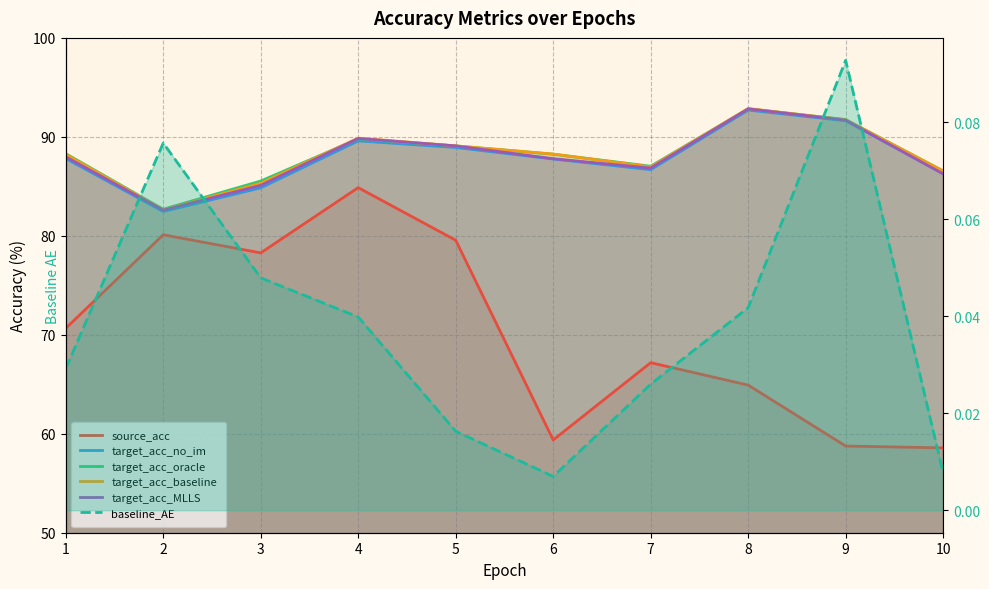

What is the sum of all baseline_AE values?

0.4